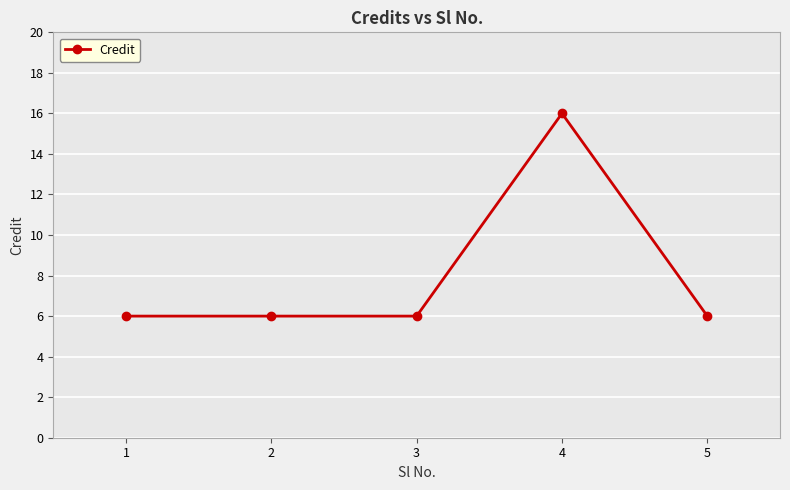

Reading left to right, transcribe all the data shown in this chart.

6	6	6	16	6